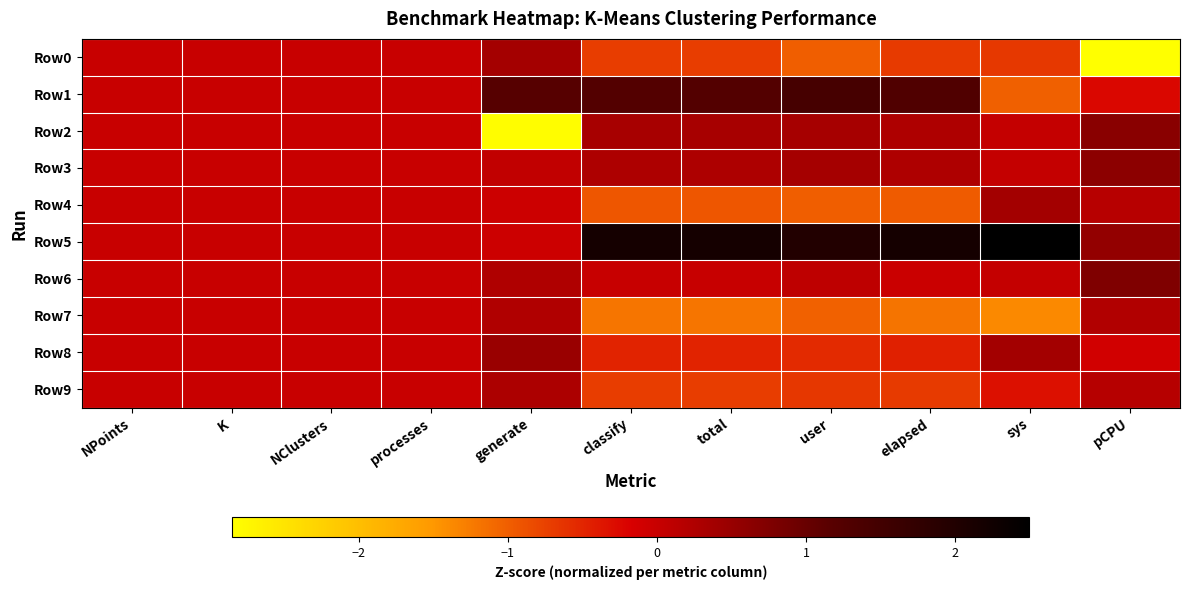

Reading left to right, extract all data points from this chart.

Row0: NPoints=0.0	K=0.0	NClusters=0.0	processes=0.0	generate=0.4	classify=-0.7	total=-0.7	user=-1.0	elapsed=-0.7	sys=-0.7	pCPU=-2.8
Row1: NPoints=0.0	K=0.0	NClusters=0.0	processes=0.0	generate=1.2	classify=1.3	total=1.3	user=1.4	elapsed=1.3	sys=-1.0	pCPU=-0.2
Row2: NPoints=0.0	K=0.0	NClusters=0.0	processes=0.0	generate=-2.8	classify=0.3	total=0.3	user=0.4	elapsed=0.3	sys=0.0	pCPU=0.7
Row3: NPoints=0.0	K=0.0	NClusters=0.0	processes=0.0	generate=0.1	classify=0.3	total=0.3	user=0.4	elapsed=0.3	sys=0.0	pCPU=0.6
Row4: NPoints=0.0	K=0.0	NClusters=0.0	processes=0.0	generate=-0.0	classify=-0.9	total=-0.9	user=-1.0	elapsed=-1.0	sys=0.4	pCPU=0.2
Row5: NPoints=0.0	K=0.0	NClusters=0.0	processes=0.0	generate=-0.0	classify=2.2	total=2.2	user=2.0	elapsed=2.2	sys=2.5	pCPU=0.6
Row6: NPoints=0.0	K=0.0	NClusters=0.0	processes=0.0	generate=0.3	classify=0.0	total=0.0	user=0.1	elapsed=-0.0	sys=0.0	pCPU=0.8
Row7: NPoints=0.0	K=0.0	NClusters=0.0	processes=0.0	generate=0.2	classify=-1.2	total=-1.2	user=-1.0	elapsed=-1.2	sys=-1.4	pCPU=0.2
Row8: NPoints=0.0	K=0.0	NClusters=0.0	processes=0.0	generate=0.5	classify=-0.5	total=-0.5	user=-0.5	elapsed=-0.5	sys=0.4	pCPU=-0.1
Row9: NPoints=0.0	K=0.0	NClusters=0.0	processes=0.0	generate=0.3	classify=-0.7	total=-0.7	user=-0.7	elapsed=-0.7	sys=-0.3	pCPU=0.2